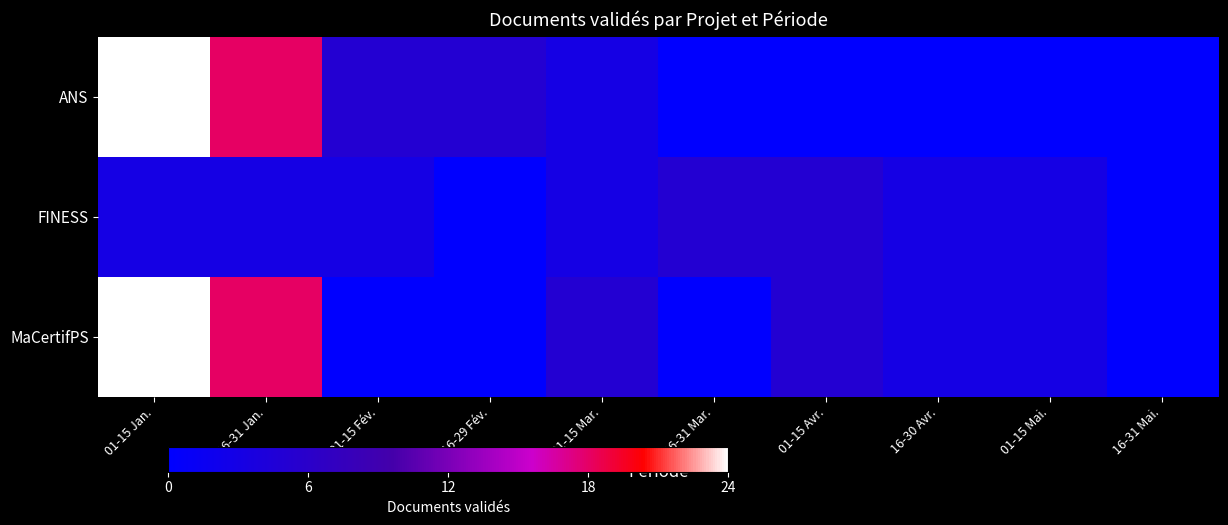

Which series has the largest range (max minus min)?

ANS